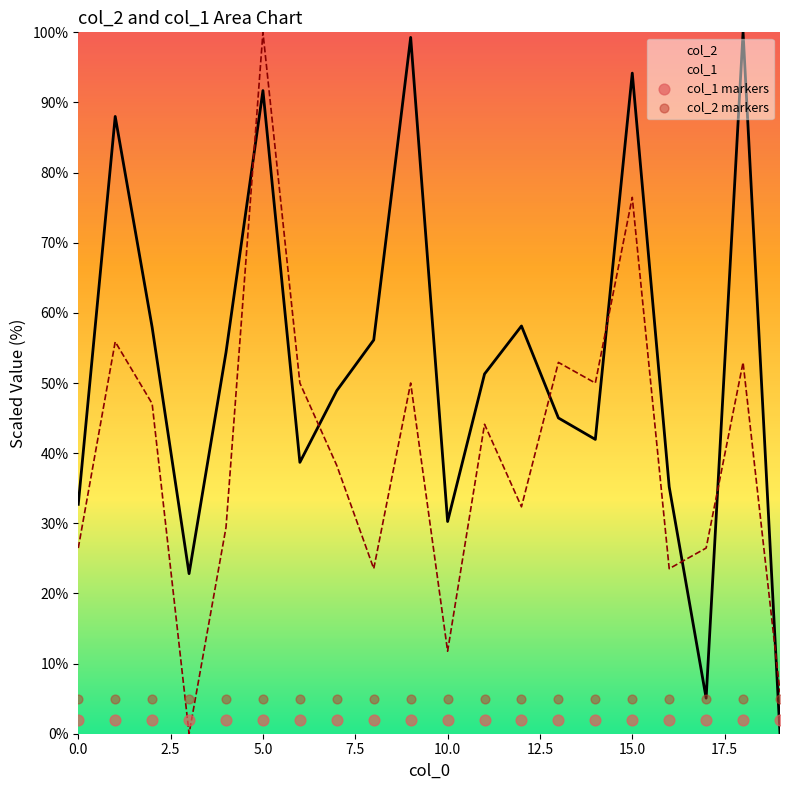

Which series has the largest total across all categories?

col_2 markers